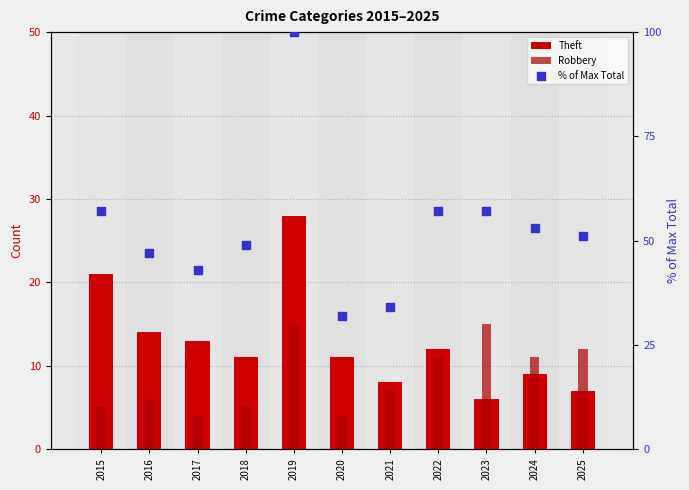

Which series has the largest total across all categories?

% of Max Total